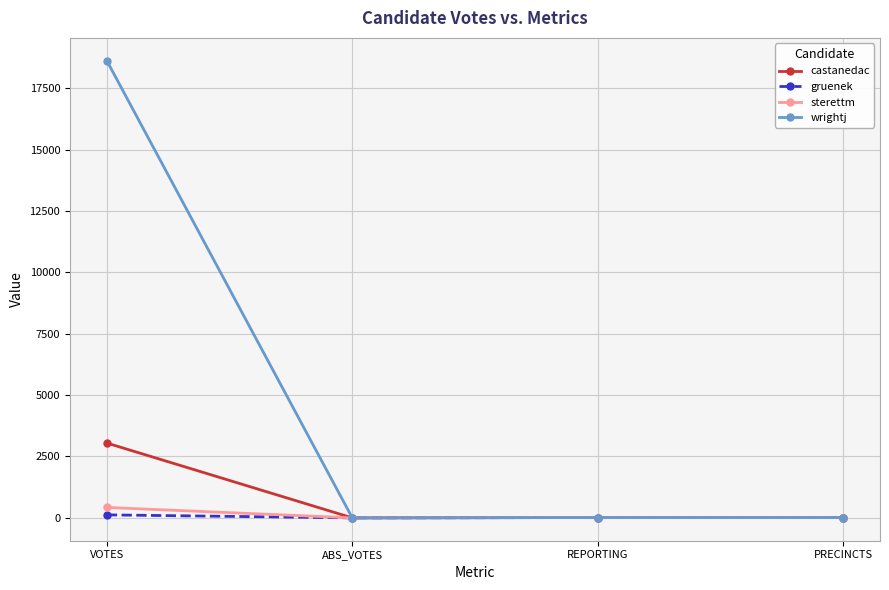

In wrightj, how many points are lower than both neighbors (excluding endpoints)?

1